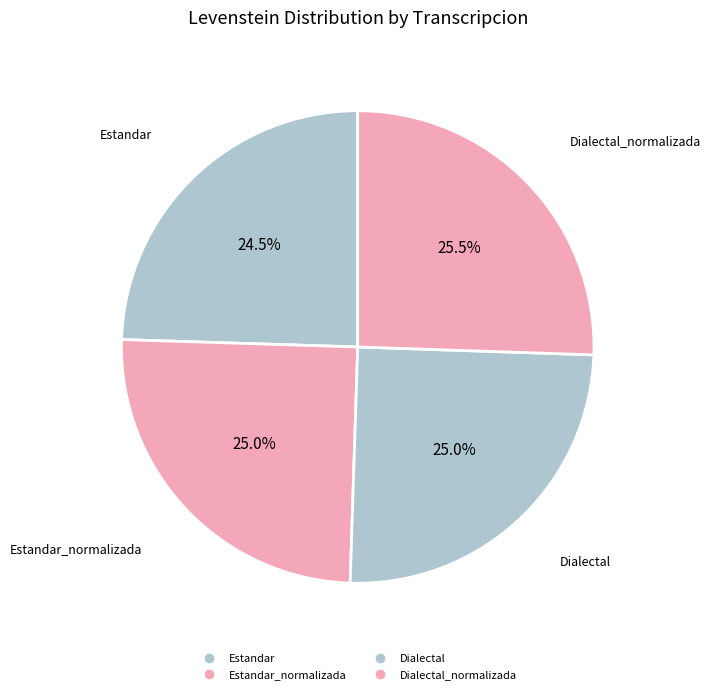

Count the number of slices in the pie.

4